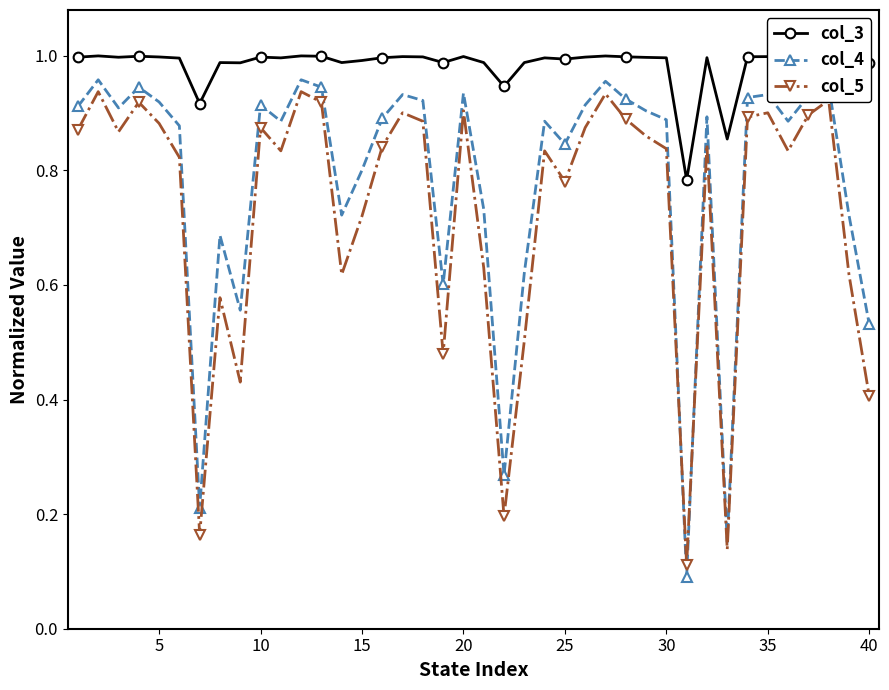

Which series has the largest total across all categories?

col_3